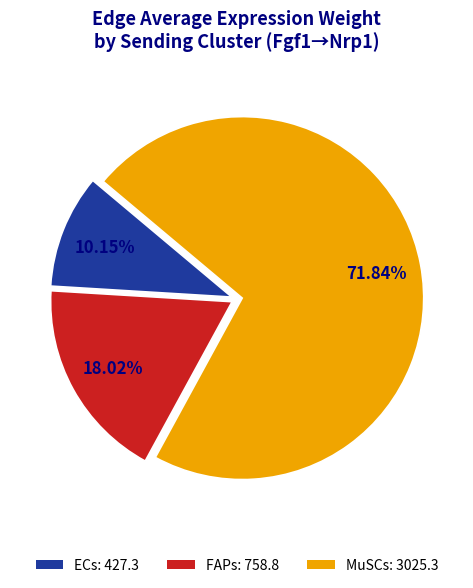

What is the ratio of the value at MuSCs to the value at ECs?

7.1